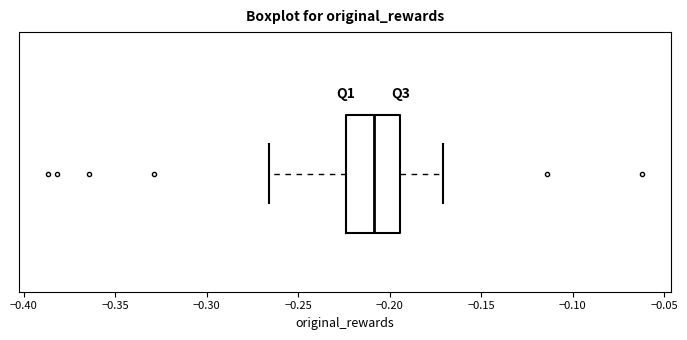

Read this box plot against the x-axis: the position of the median line, the range covered by the box, and the ends of both whiskers. The values are not printed on the chart, so give them approximately, as read against the axis.

median -0.210, box -0.225 to -0.195, whiskers -0.265 to -0.170